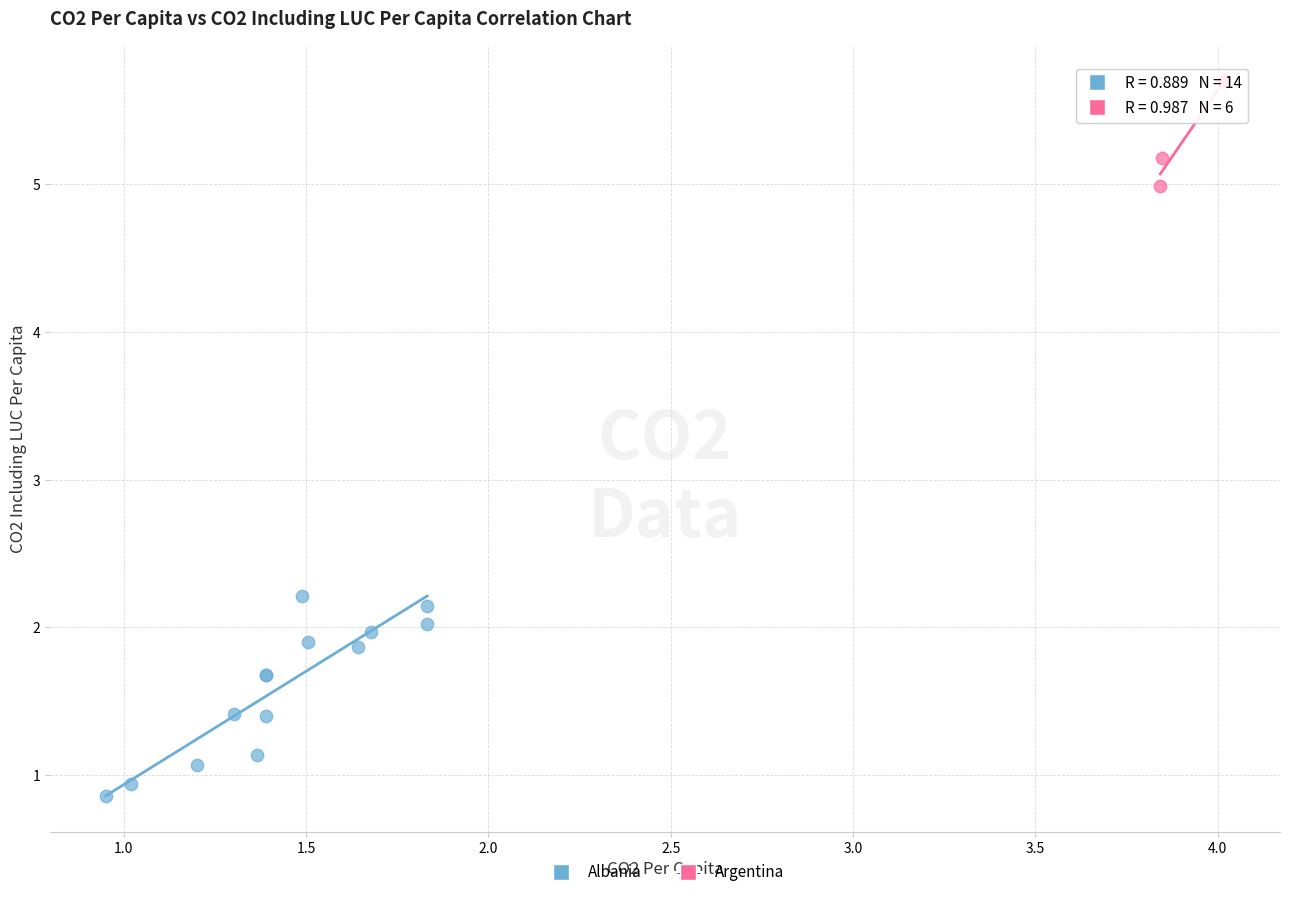

Which series reaches the maximum Y coordinate?

Argentina